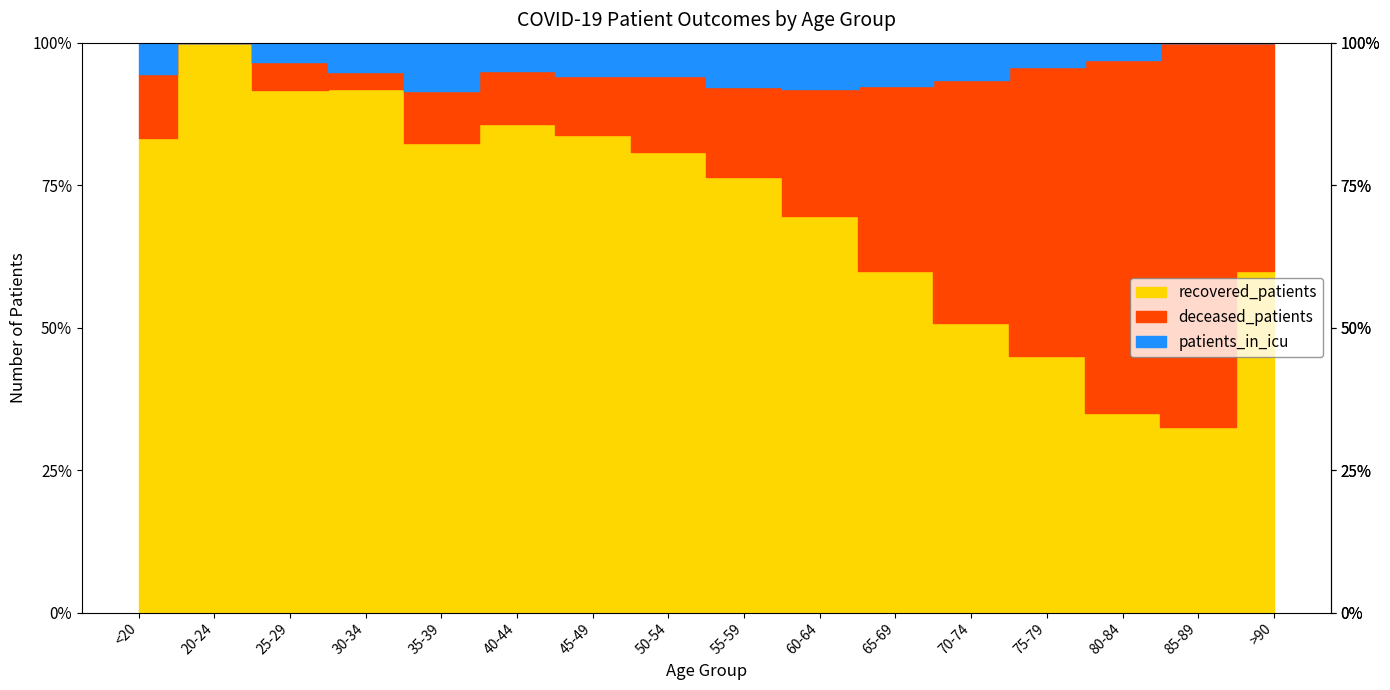

Is it true that deceased_patients equals 17 at 40-44?

True